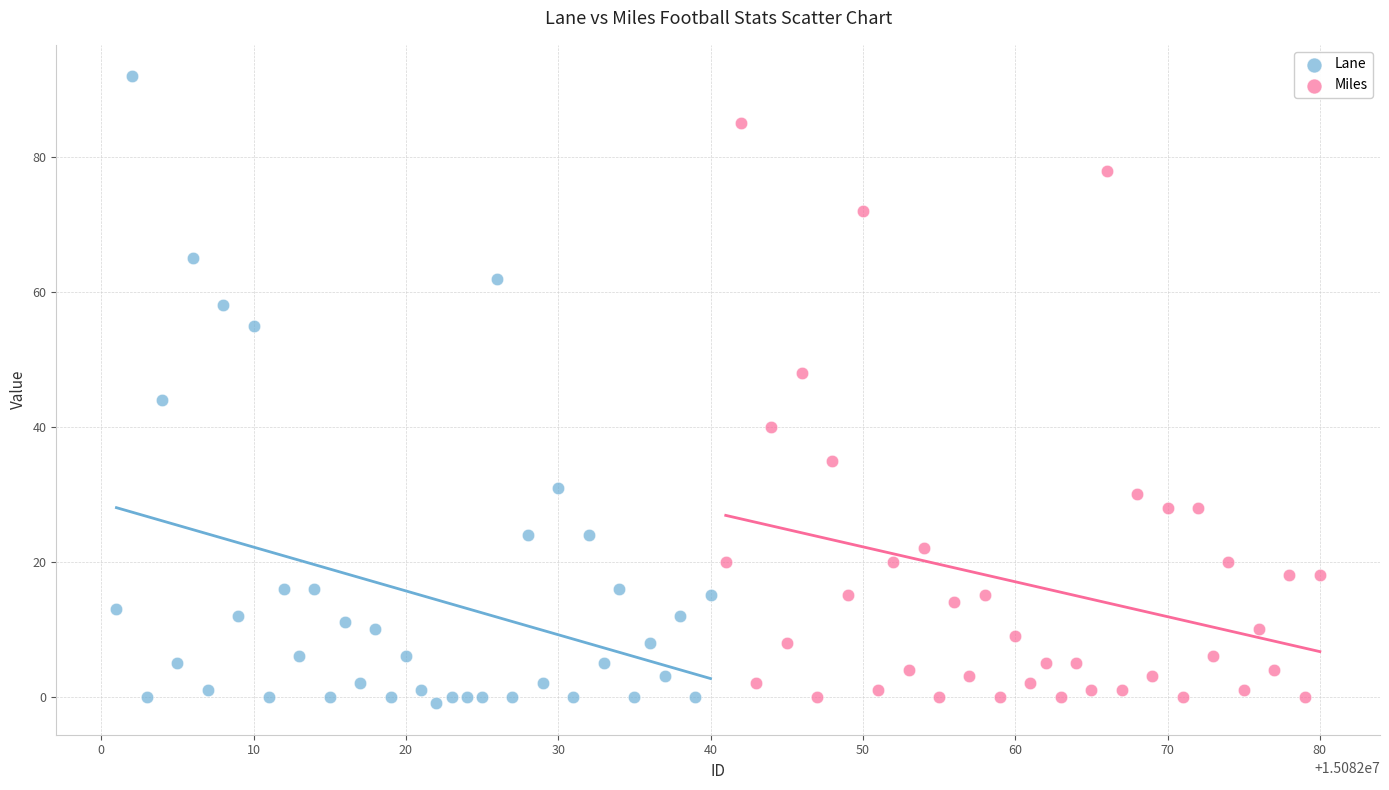

What are all the series names shown in the legend?

Lane, Miles